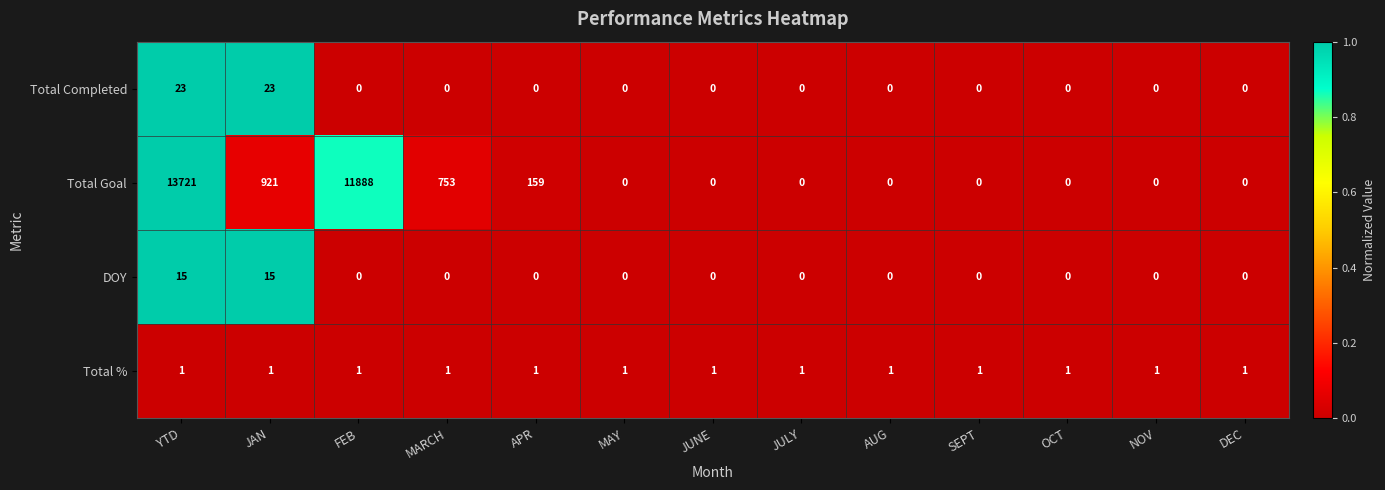

How many distinct data groups are displayed?

4